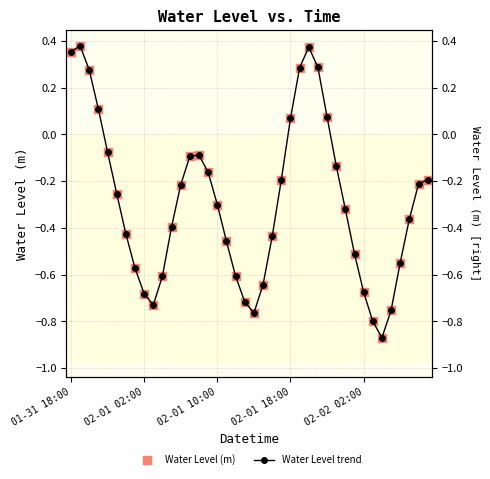

At how many categories does at least one series exceed 0?

9